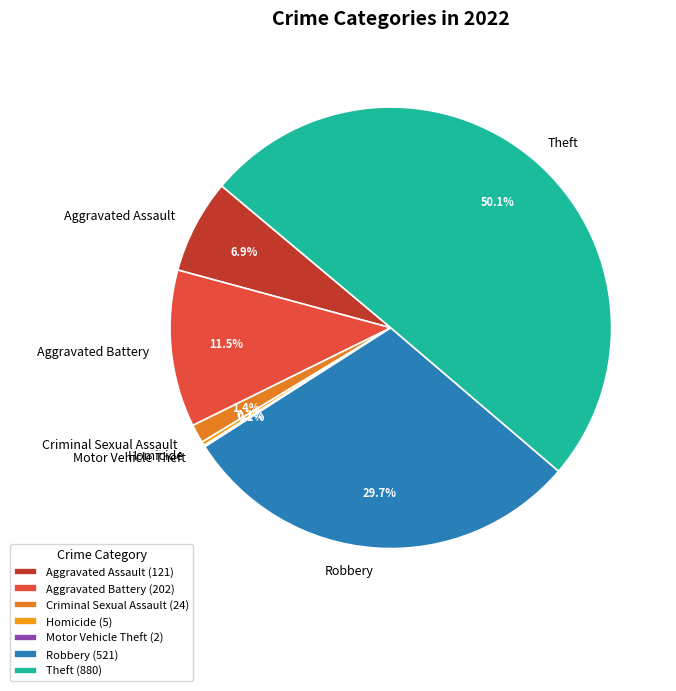

Which has a higher value, Criminal Sexual Assault or Homicide?

Criminal Sexual Assault